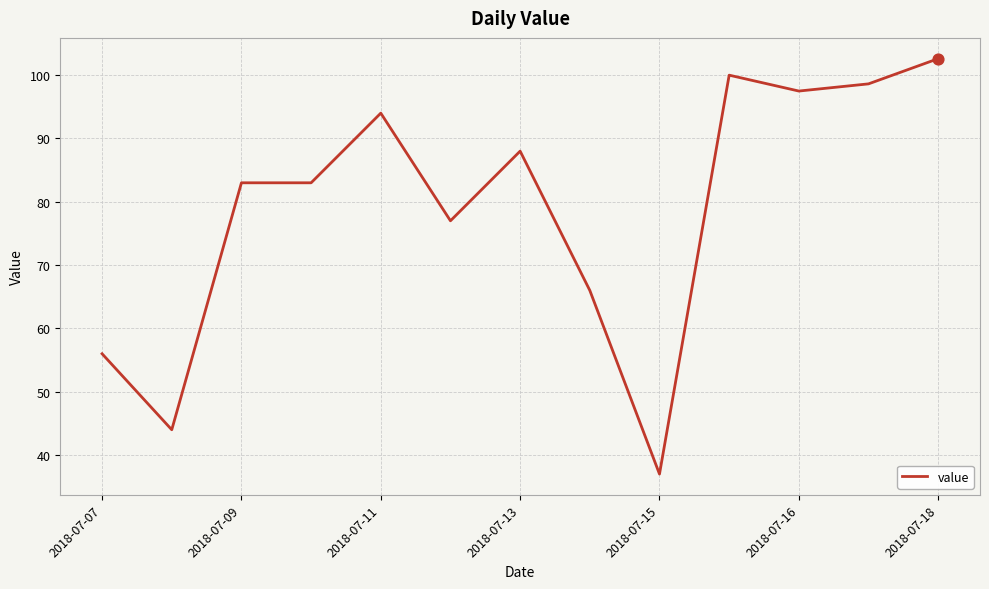

What is the difference between the maximum and minimum values?

65.6